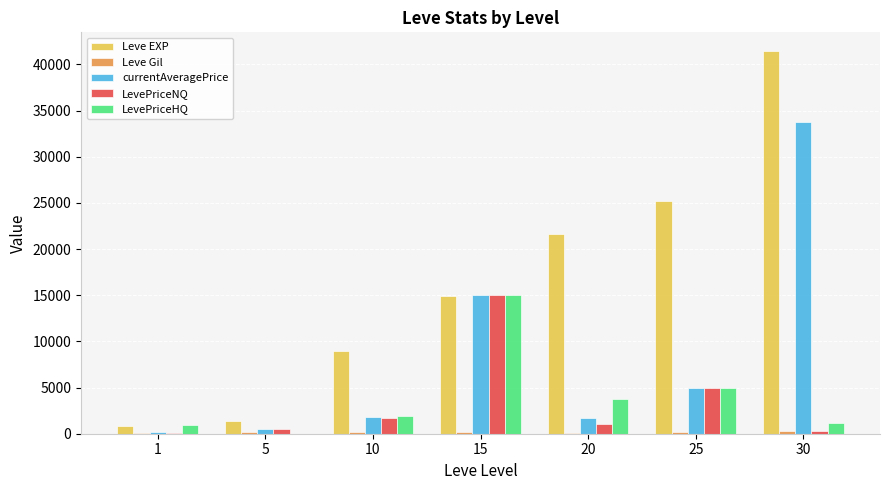

At which category is the sum across all series the highest?

30